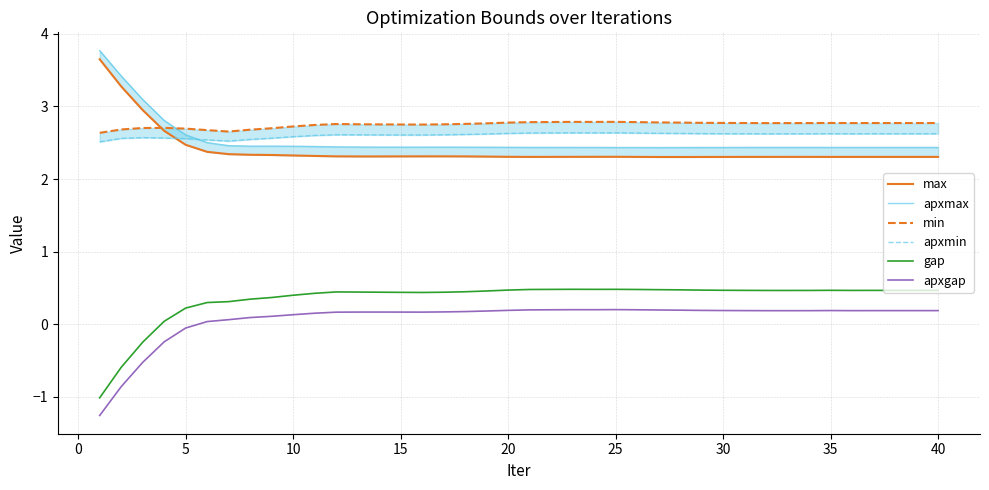

What is the value of the apxgap point at the 29th from the left?

0.2